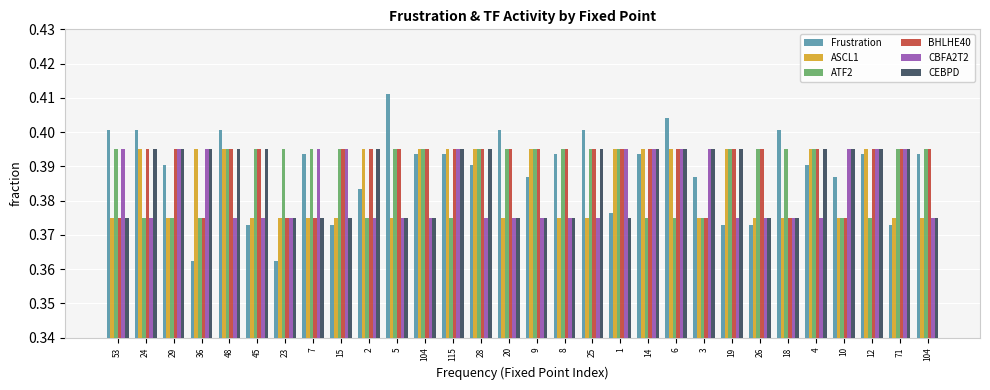

List the series in order of their peak value, lowest first.

ASCL1, ATF2, BHLHE40, CBFA2T2, CEBPD, Frustration